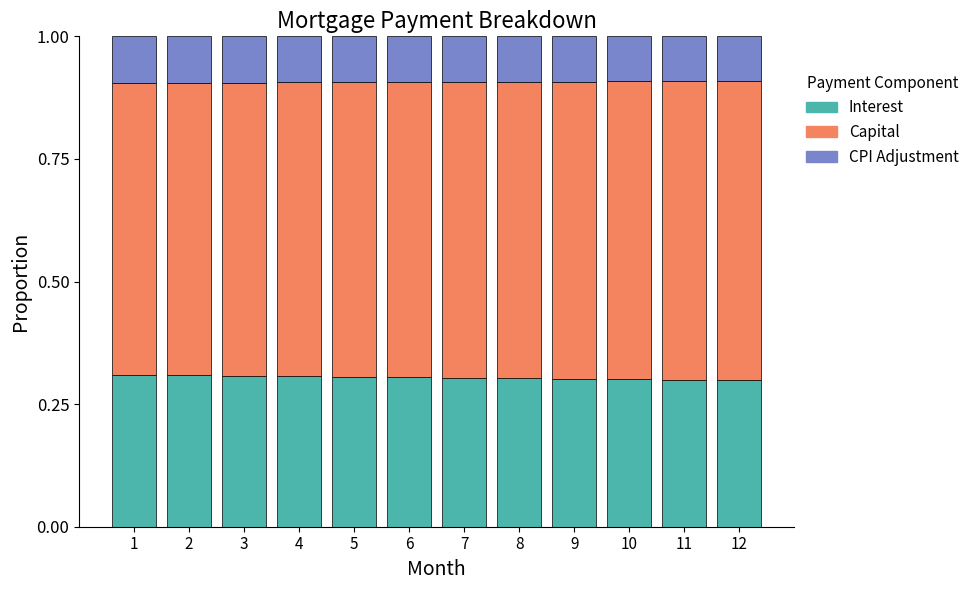

True or false: Interest has a value of 0.3 at 5.

True